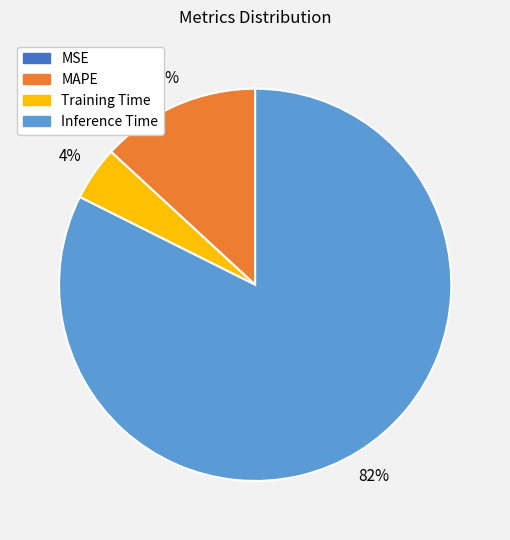

Is there any slice that represents more than half of the pie?

Yes